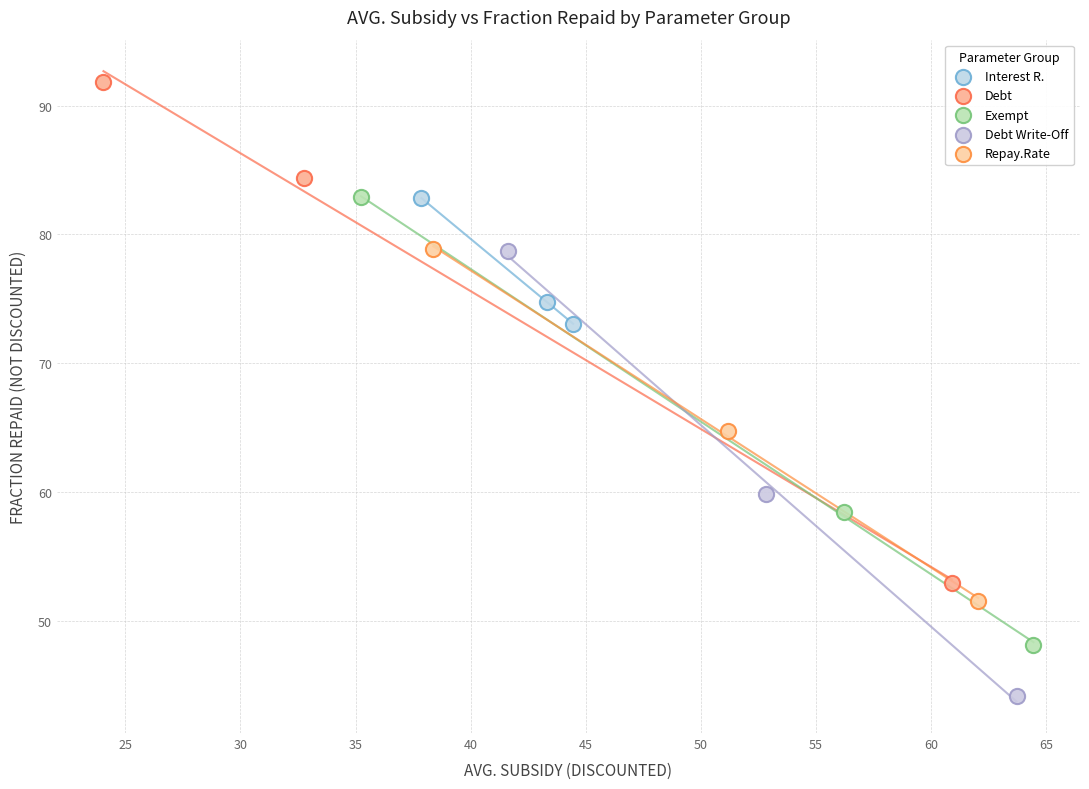

Which series contains the lowest Y value?

Debt Write-Off